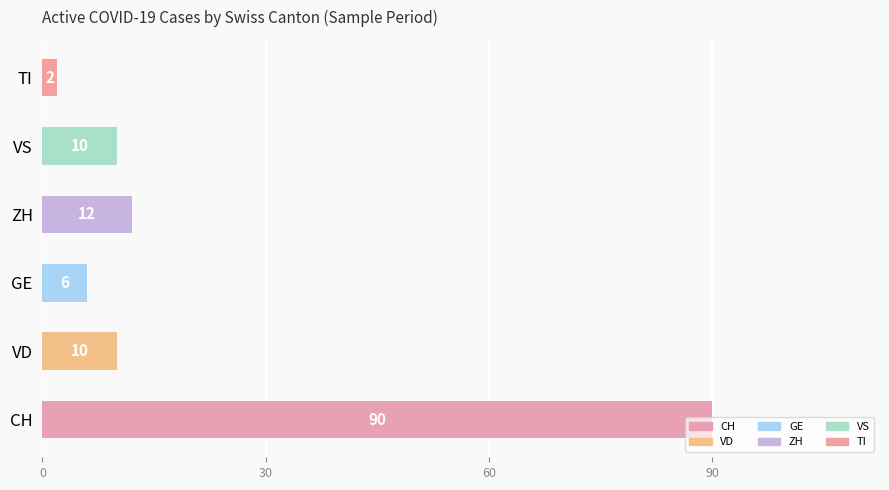

Which series has the largest total across all categories?

CH